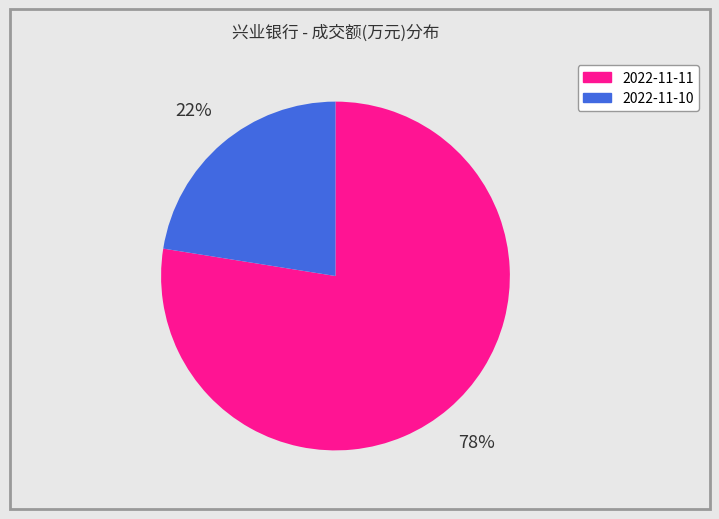

Do 2022-11-11 and 2022-11-10 together represent more than half of the pie?

Yes